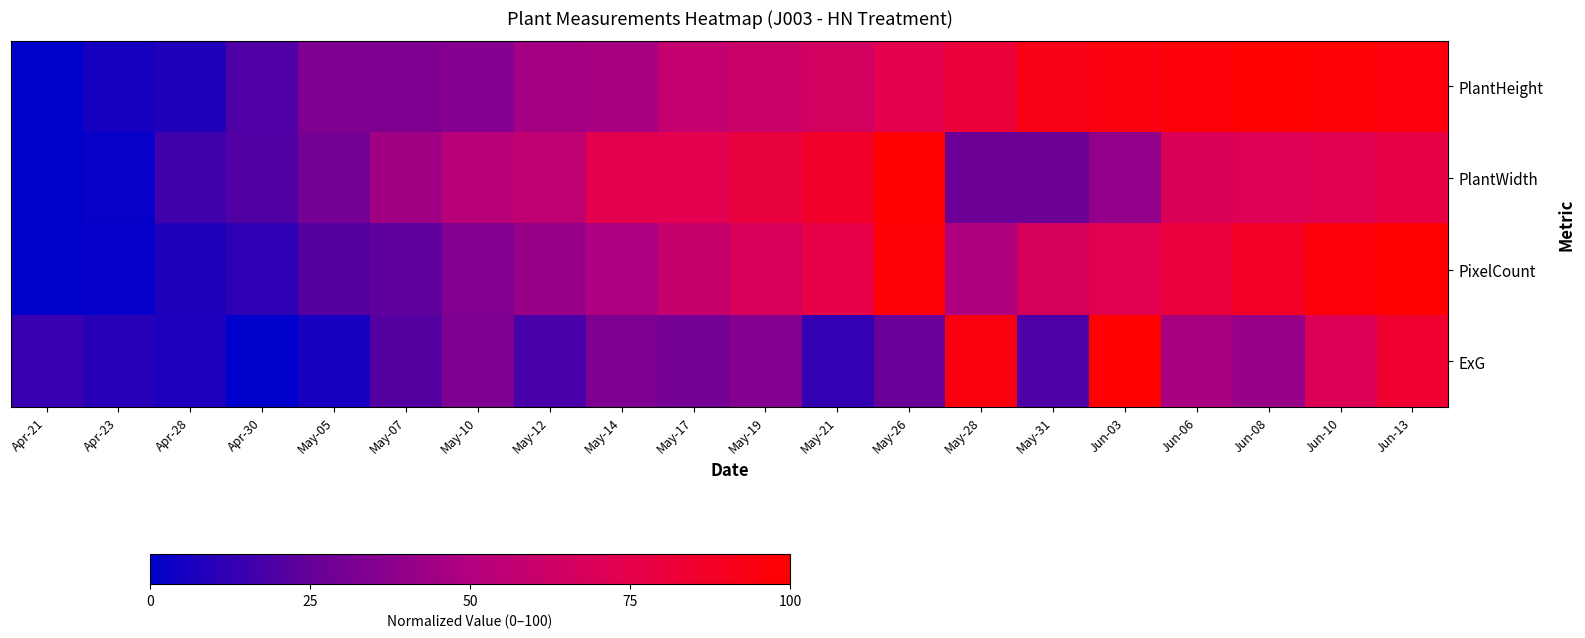

At Jun-06, list the series in order from smallest to largest.

ExG, PlantWidth, PixelCount, PlantHeight